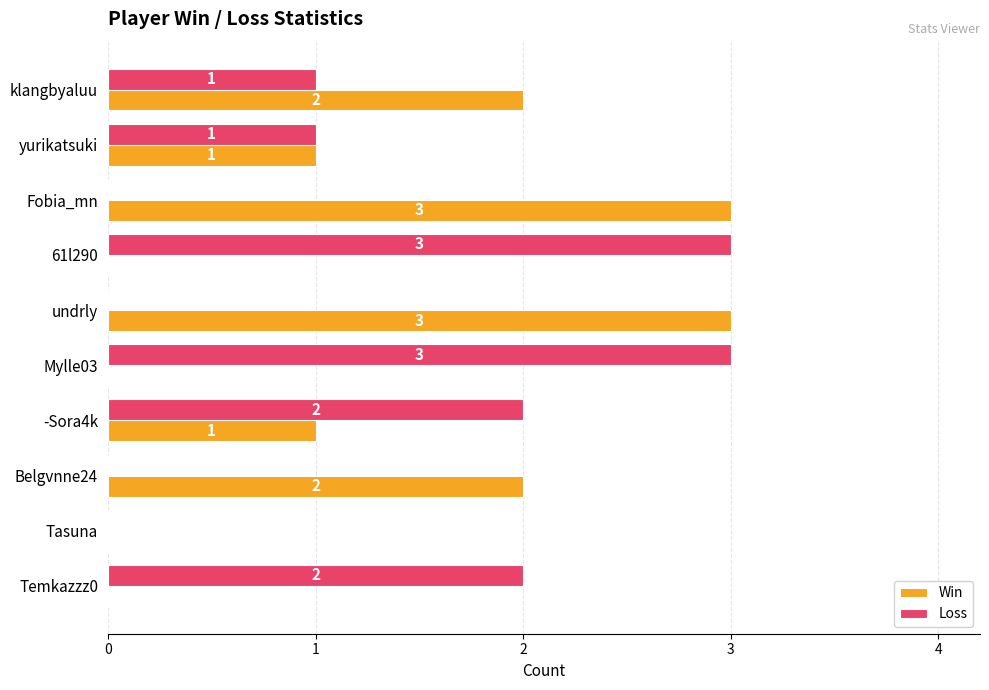

The value of Win at undrly is 3. True or false?

True